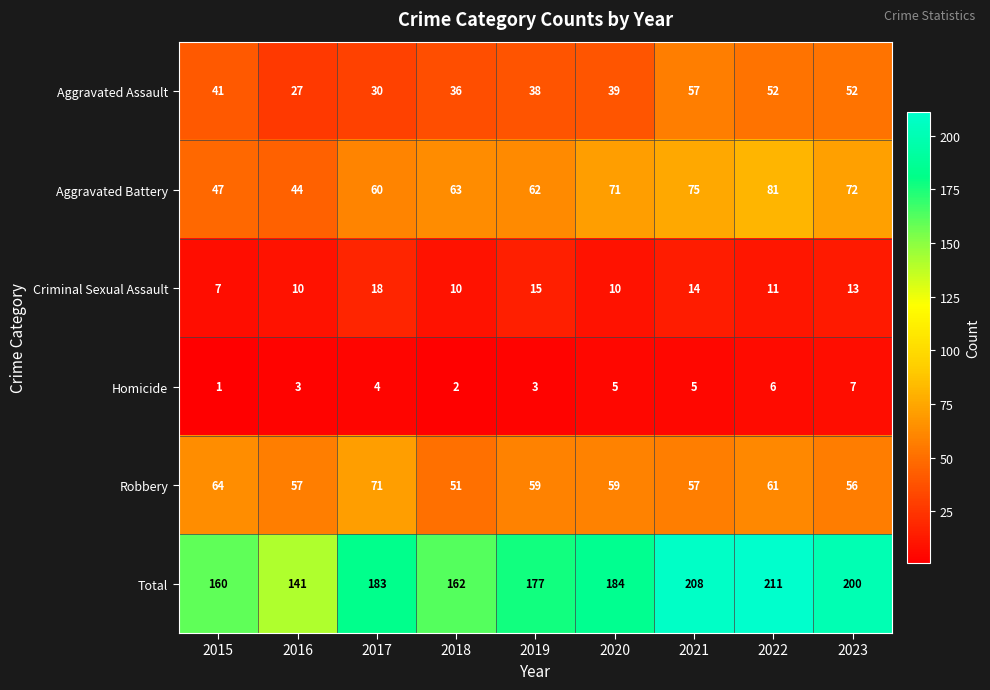

What is the sum of all Homicide values?

36